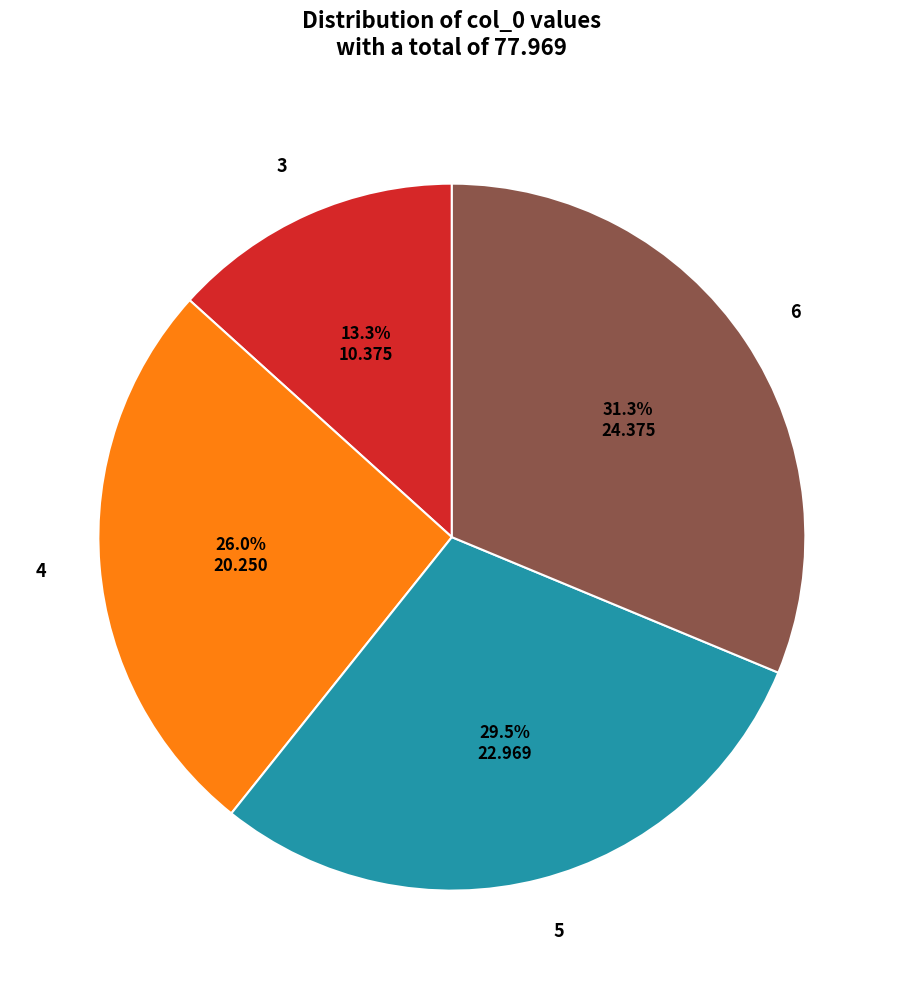

How many segments does this pie chart have?

4